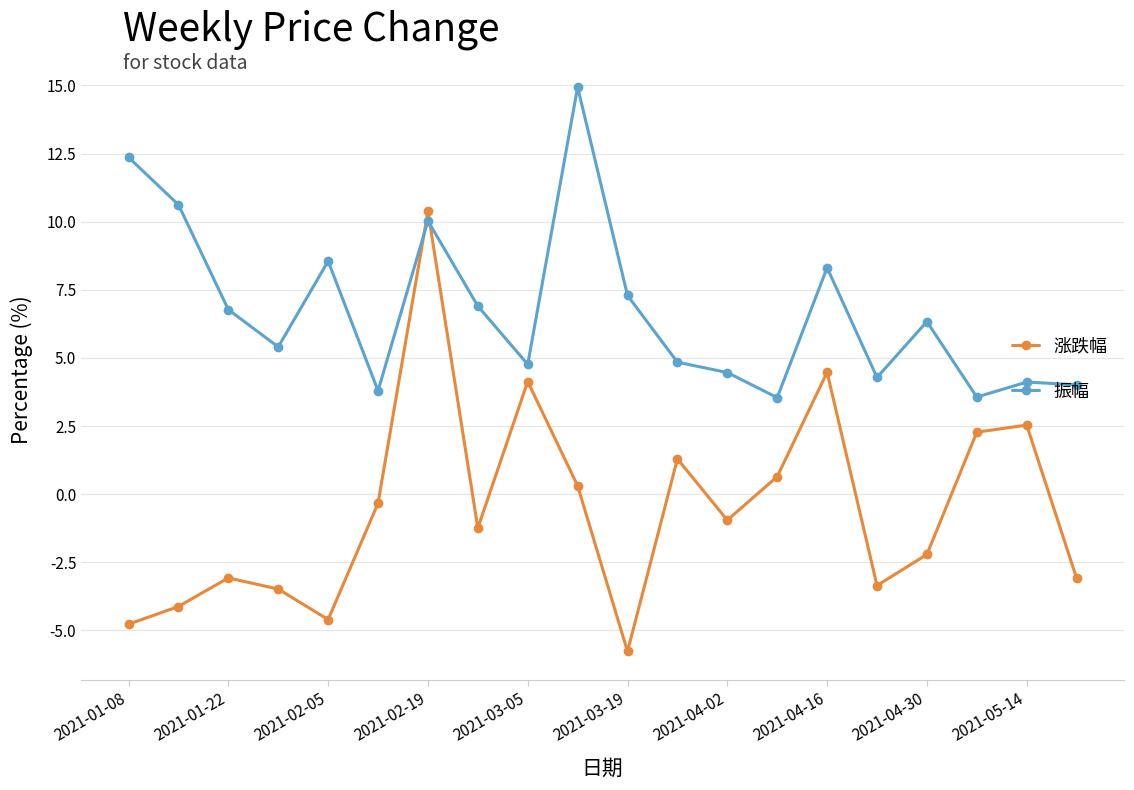

How many times do 振幅 and 涨跌幅 cross each other?

2